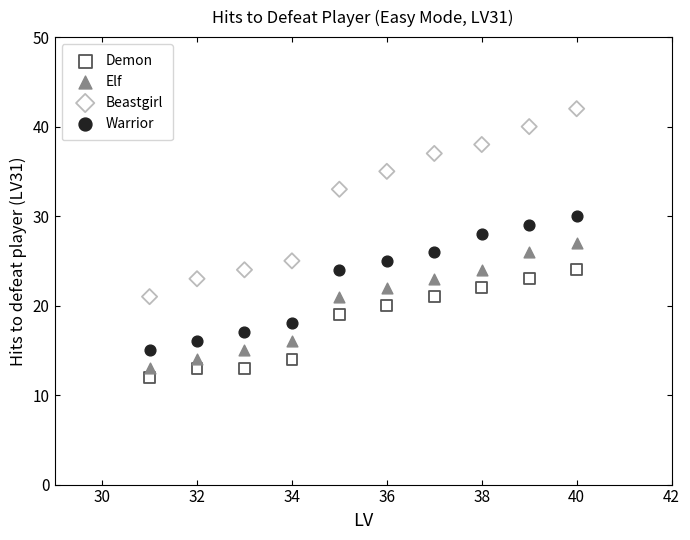

What are all the series names shown in the legend?

Demon, Elf, Beastgirl, Warrior